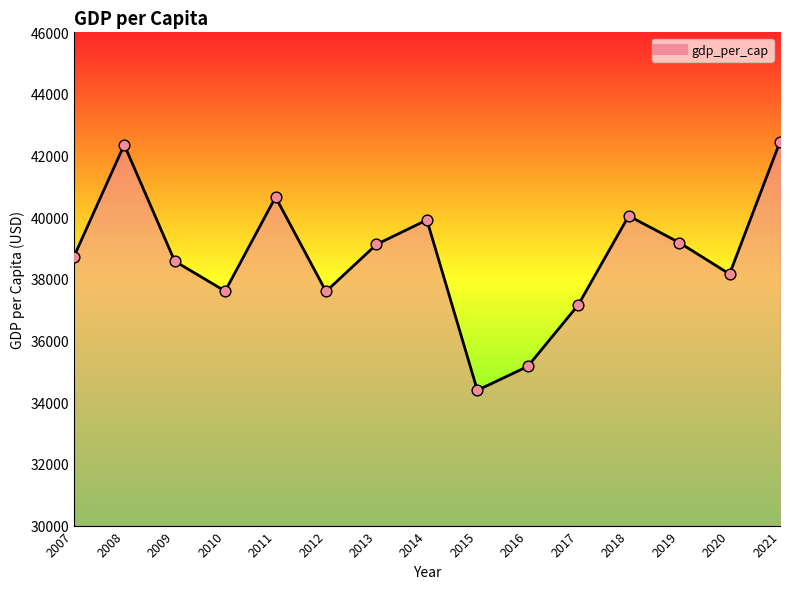

What is the ratio of the value at 2021 to the value at 2010?

1.1